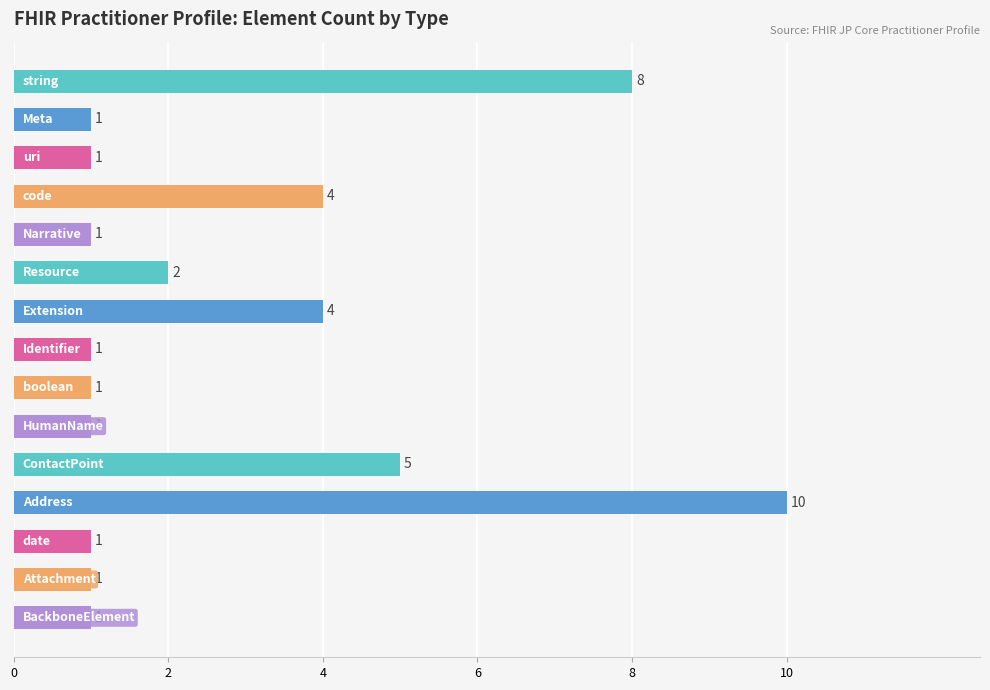

What is the greatest value displayed?

10